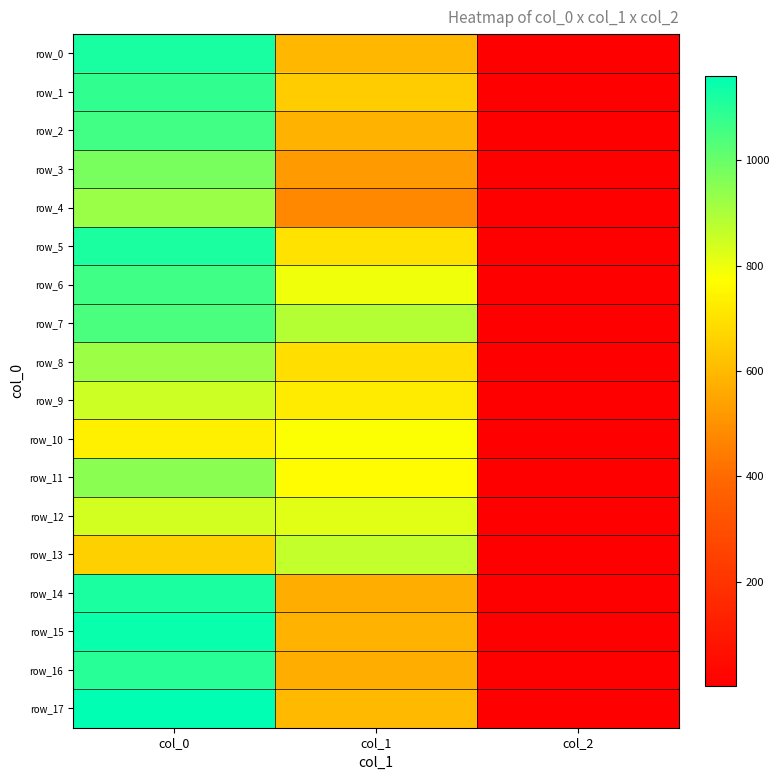

How many data points in row_14 are above 570?

2